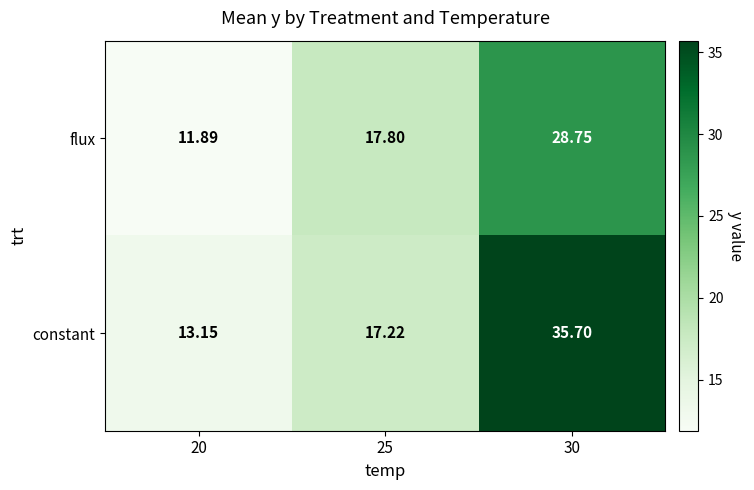

Rank the series by their average value, from lowest to highest.

flux, constant